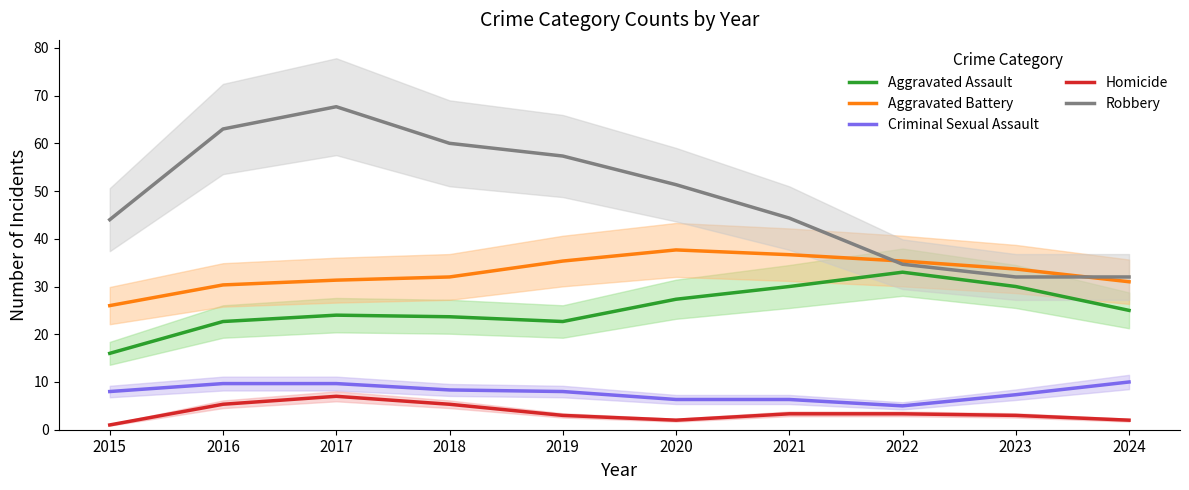

Which category has the highest value across all series?

2017